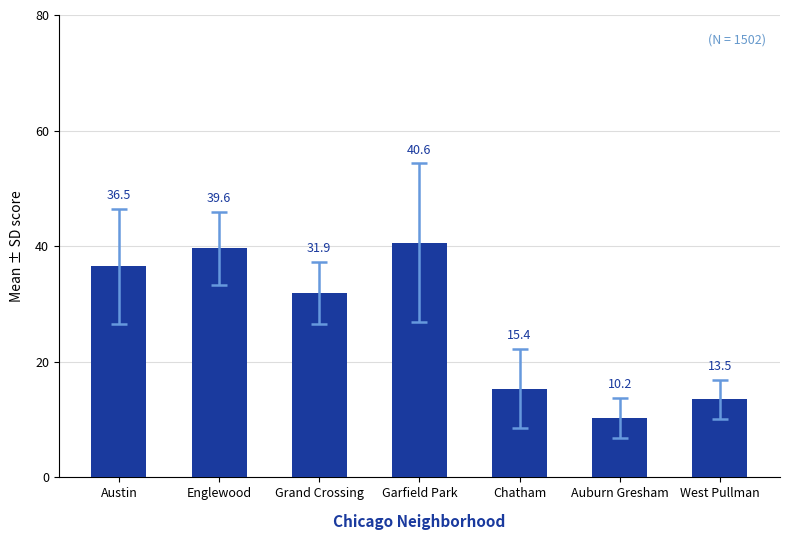

What is the change in value from Garfield Park to West Pullman?

-27.1